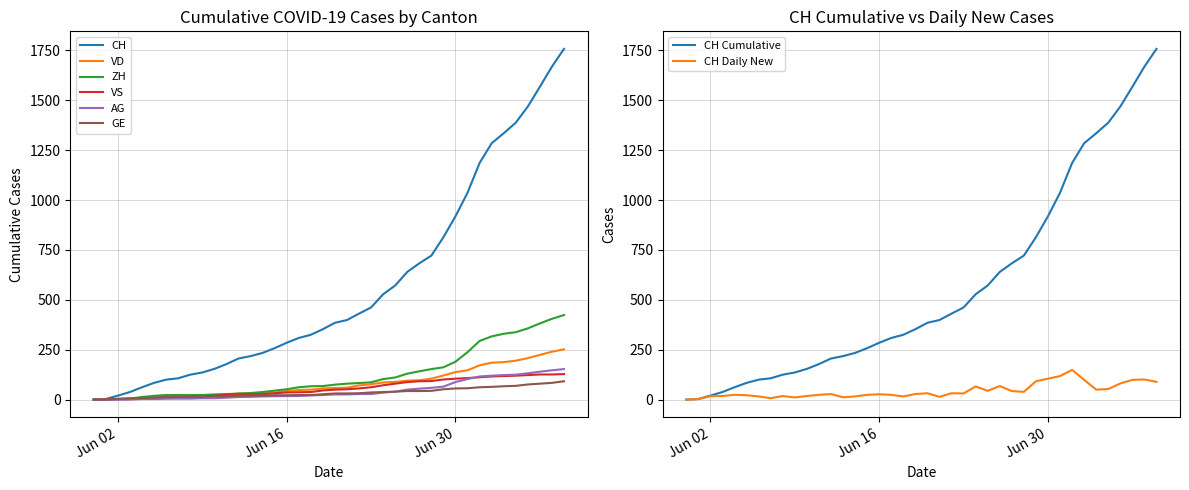

Between 2020-06-22 and 2020-07-06, which series saw the biggest shift?

CH